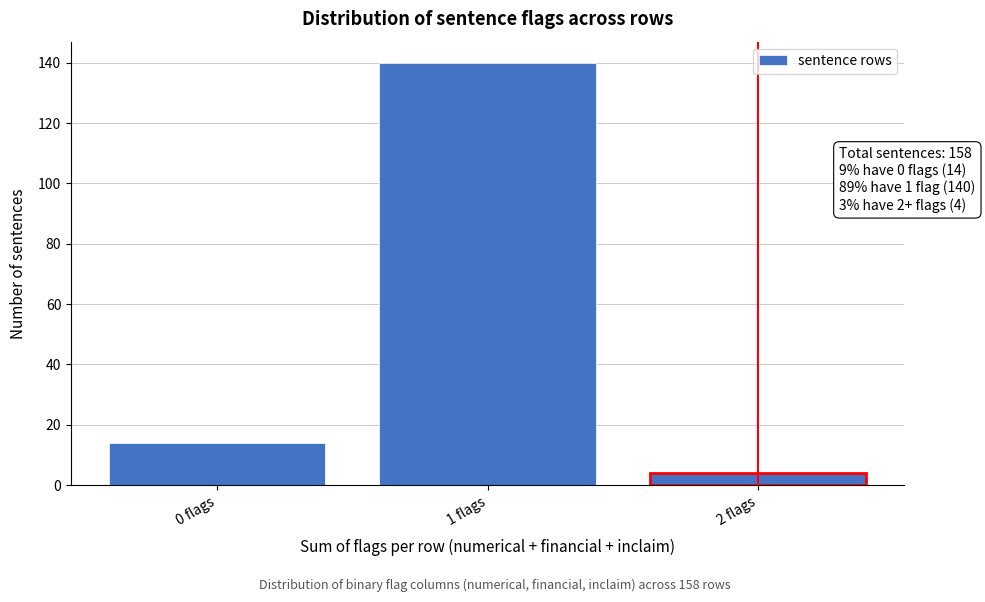

Reading right to left, list all the values displayed in this chart.

2 flags=4	1 flags=140	0 flags=14